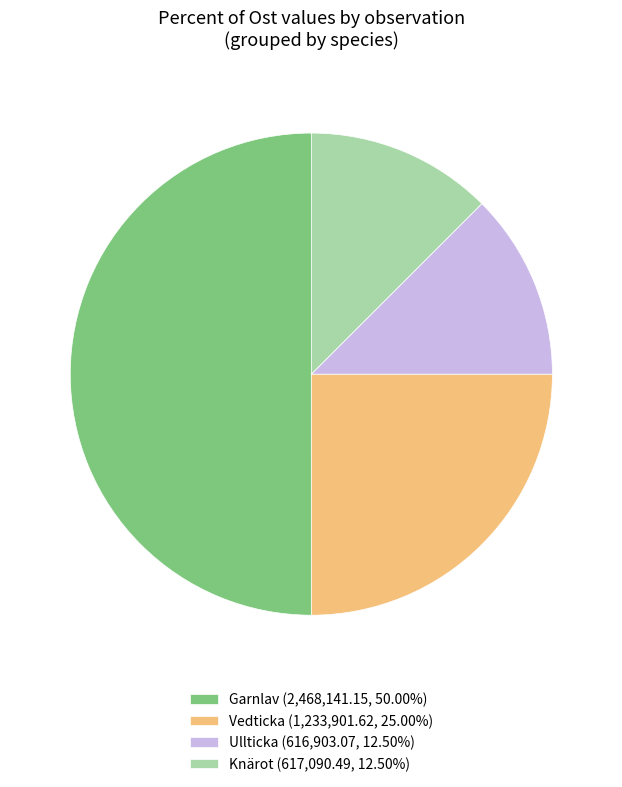

Is the sum of Garnlav (2,468,141.15, 50.00%) and Vedticka (1,233,901.62, 25.00%) greater than half?

Yes